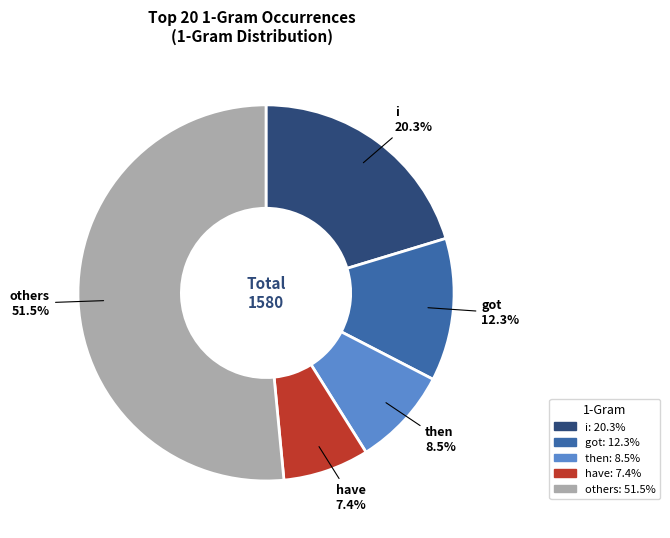

Is there a majority slice in this chart?

Yes